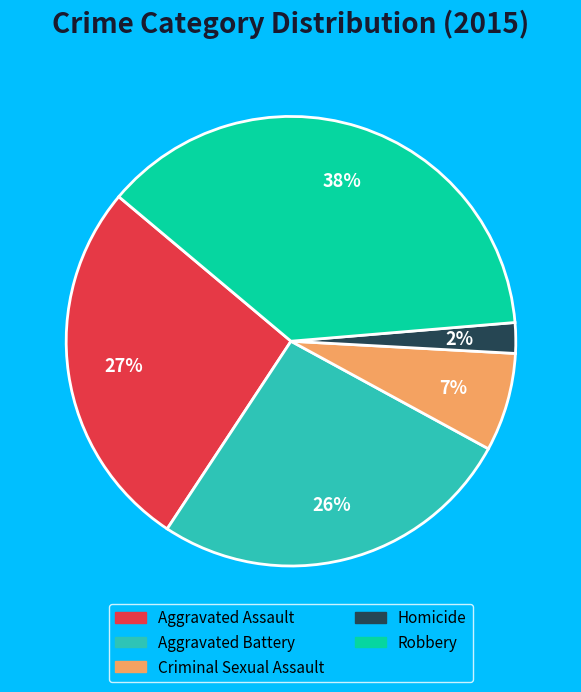

To the nearest percent, what portion does Aggravated Battery represent?

26%